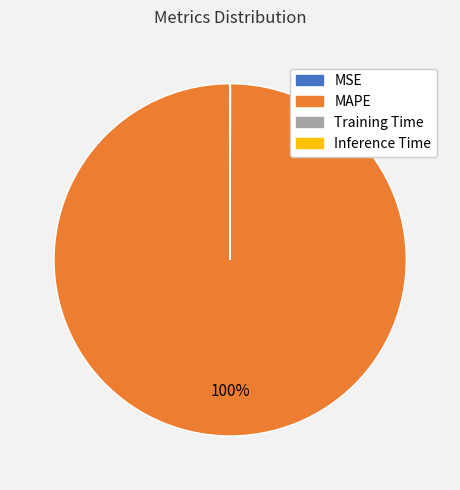

True or false: MAPE accounts for 100% of the total.

True